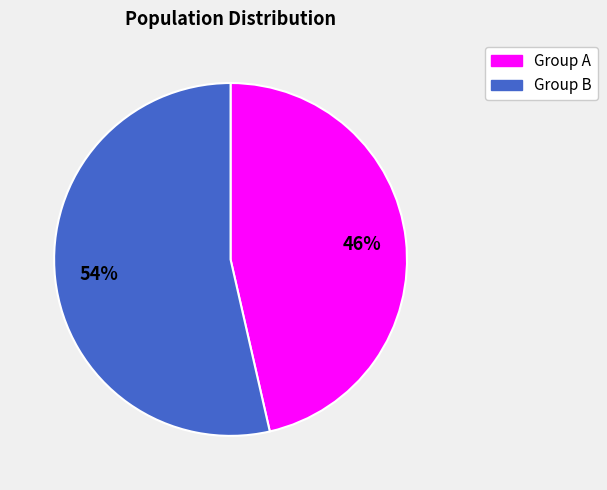

Is there any slice that represents more than half of the pie?

Yes